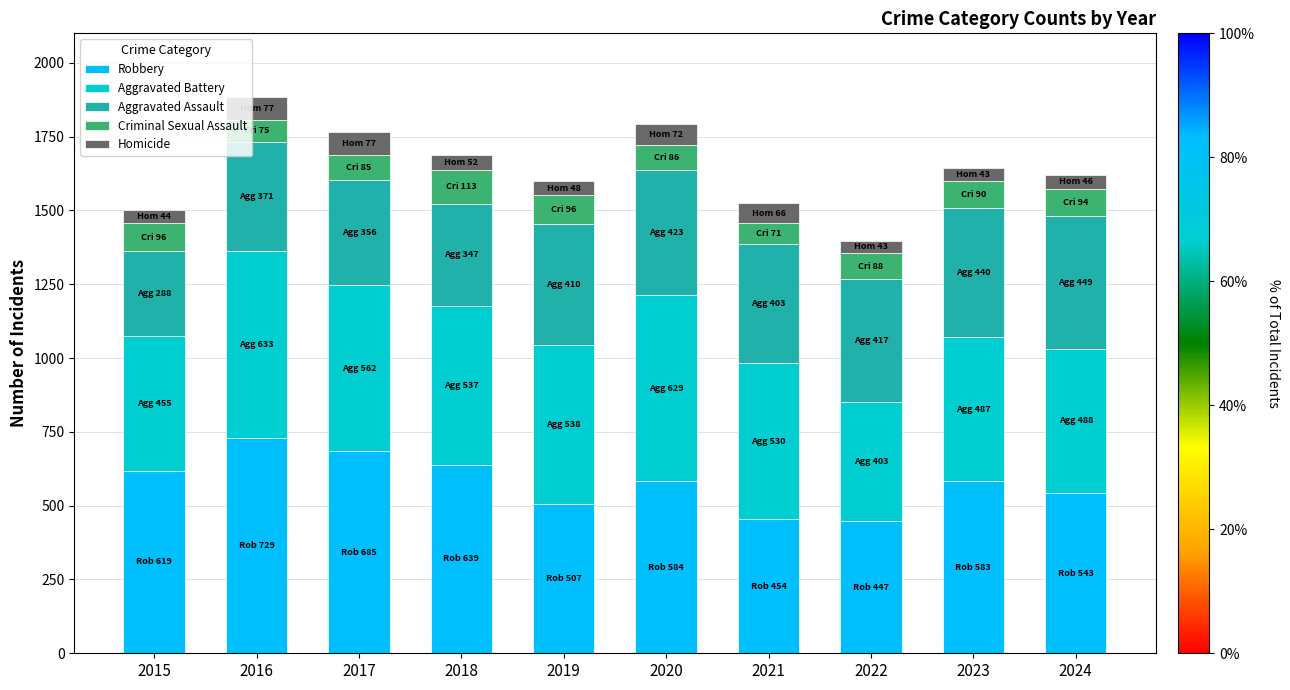

How many series are shown in this chart?

5